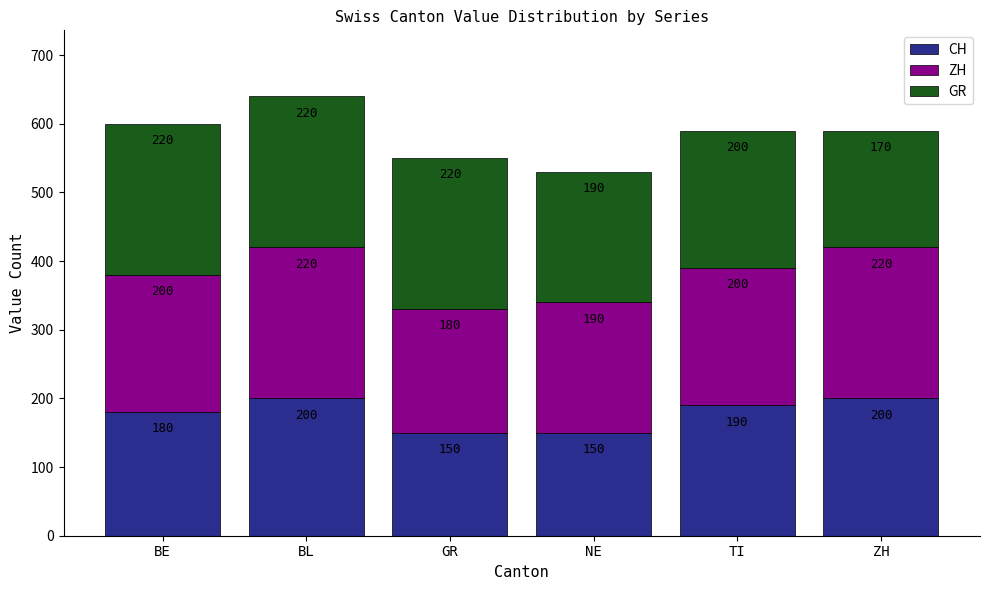

What is the maximum value for CH?

200